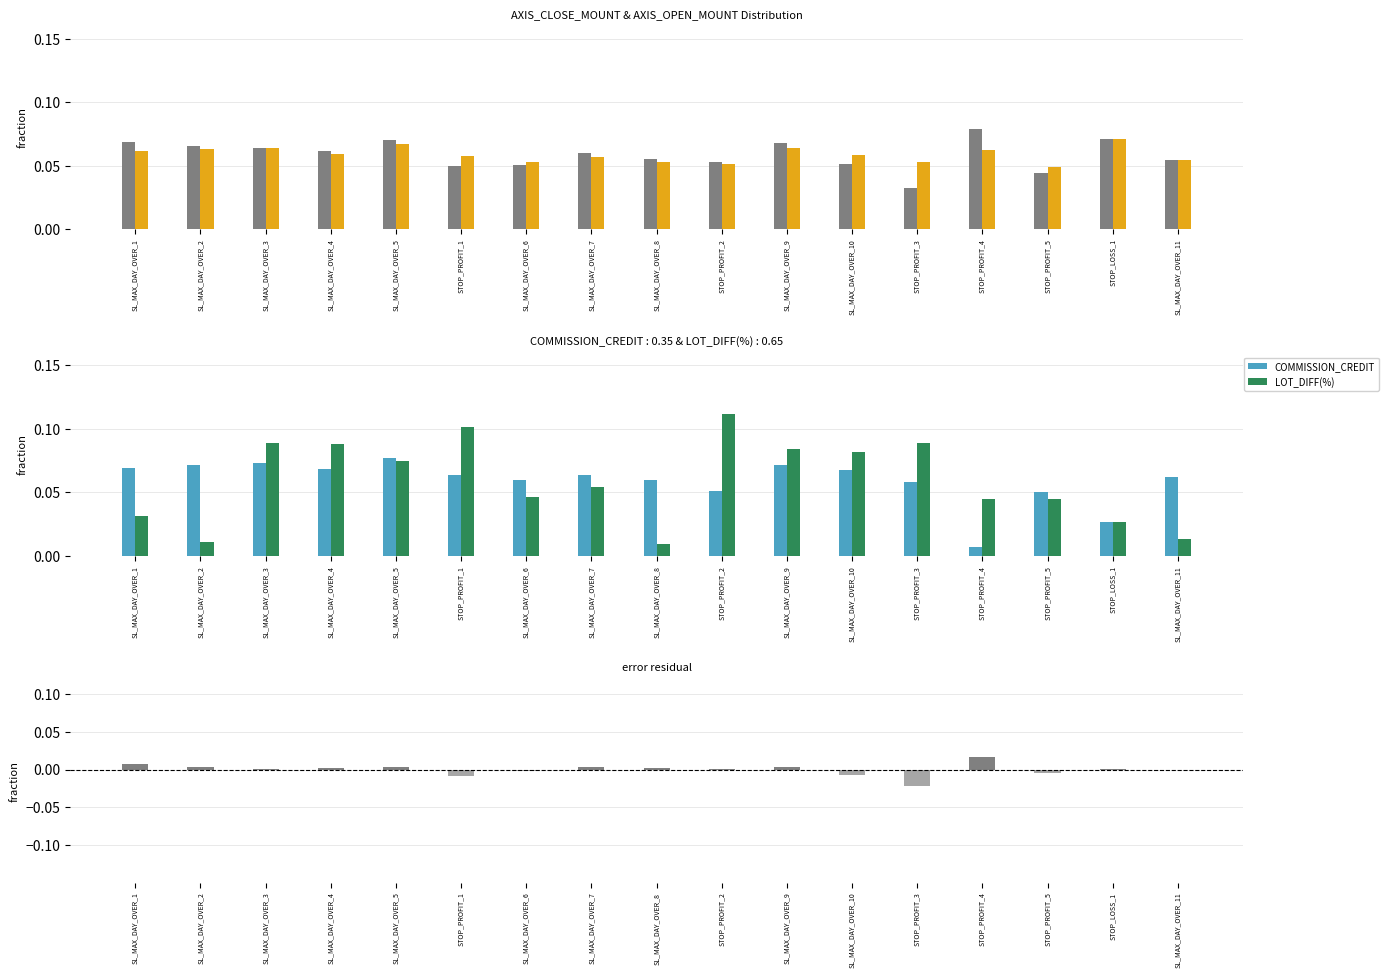

Rank the series by their maximum value, from lowest to highest.

negative error, positive error, AXIS_OPEN_MOUNT, COMMISSION_CREDIT, AXIS_CLOSE_MOUNT, LOT_DIFF(%)